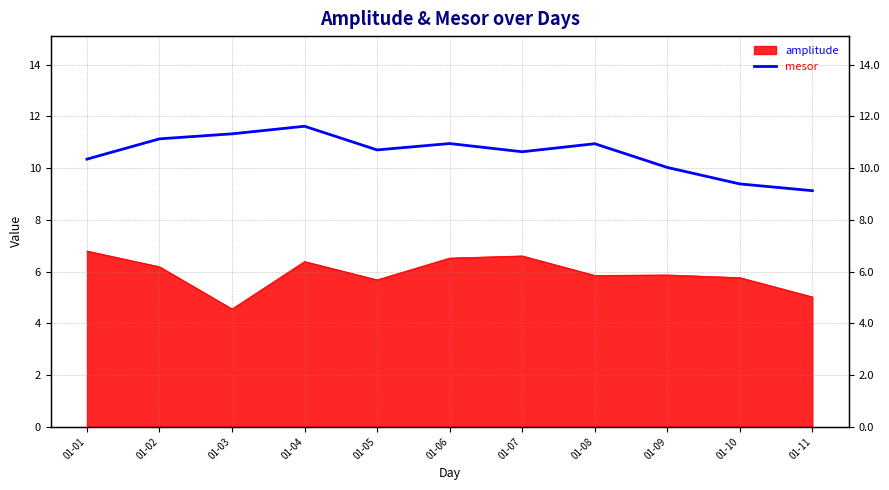

What is the change in value from 01-07 to 01-09?

-0.6